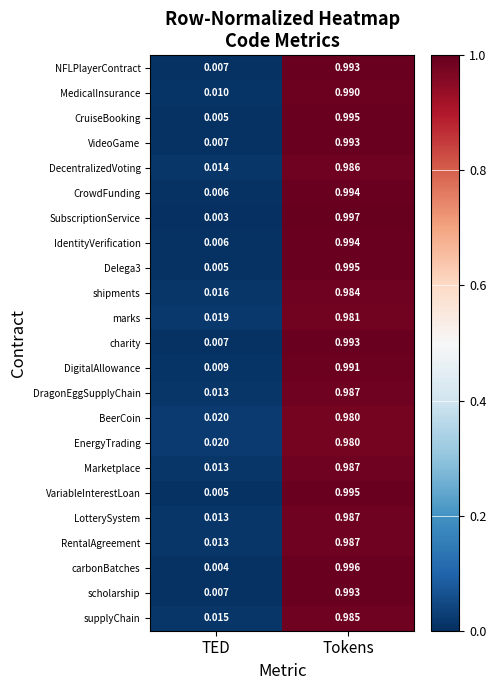

At which category is the sum across all series the highest?

Tokens